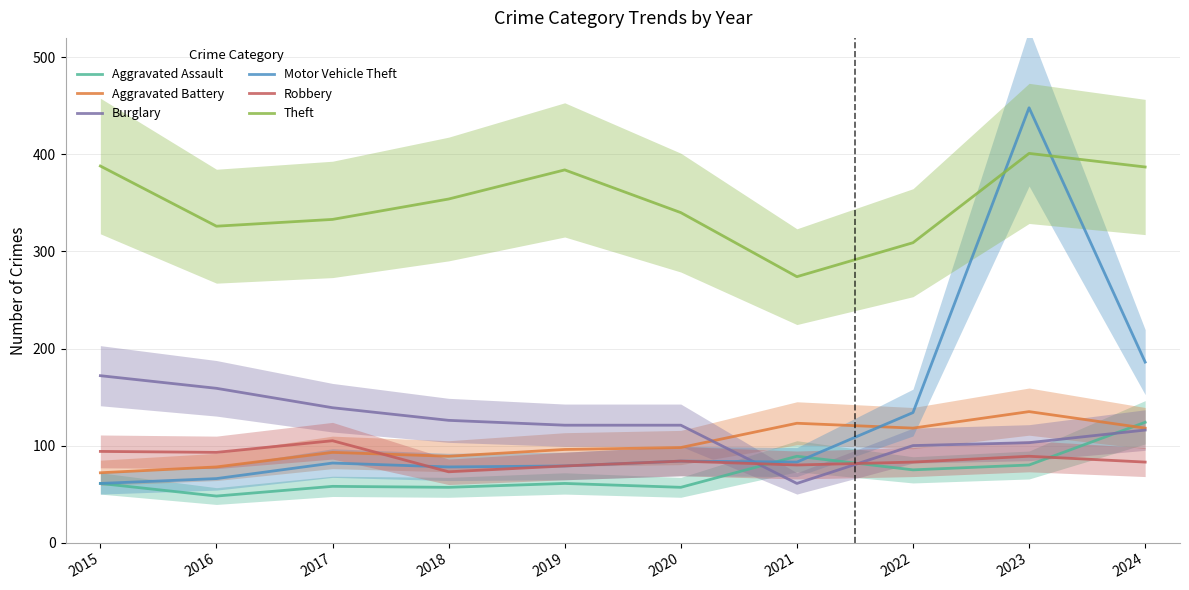

Reading left to right, transcribe all the data shown in this chart.

Aggravated Assault: 2015=61	2016=48	2017=58	2018=57	2019=61	2020=57	2021=89	2022=75	2023=80	2024=124
Aggravated Battery: 2015=72	2016=78	2017=93	2018=89	2019=96	2020=98	2021=123	2022=118	2023=135	2024=118
Burglary: 2015=172	2016=159	2017=139	2018=126	2019=121	2020=121	2021=61	2022=100	2023=103	2024=116
Motor Vehicle Theft: 2015=61	2016=66	2017=82	2018=78	2019=79	2020=84	2021=83	2022=134	2023=448	2024=186
Robbery: 2015=94	2016=93	2017=105	2018=73	2019=79	2020=84	2021=80	2022=83	2023=89	2024=83
Theft: 2015=388	2016=326	2017=333	2018=354	2019=384	2020=340	2021=274	2022=309	2023=401	2024=387